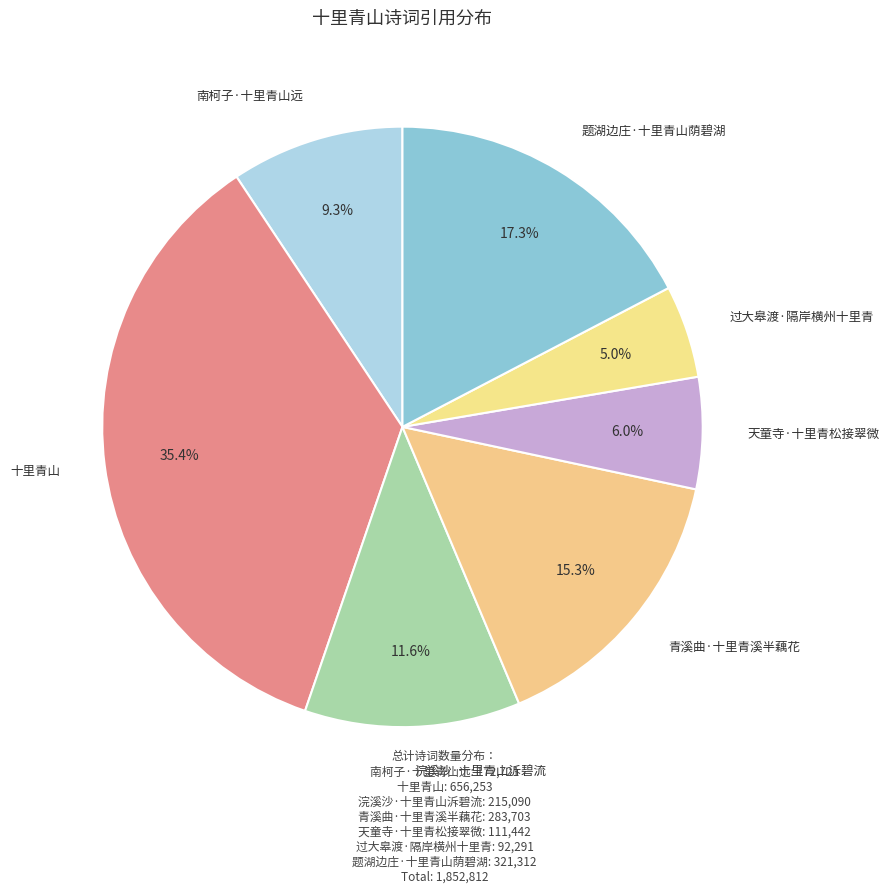

How many segments does this pie chart have?

7